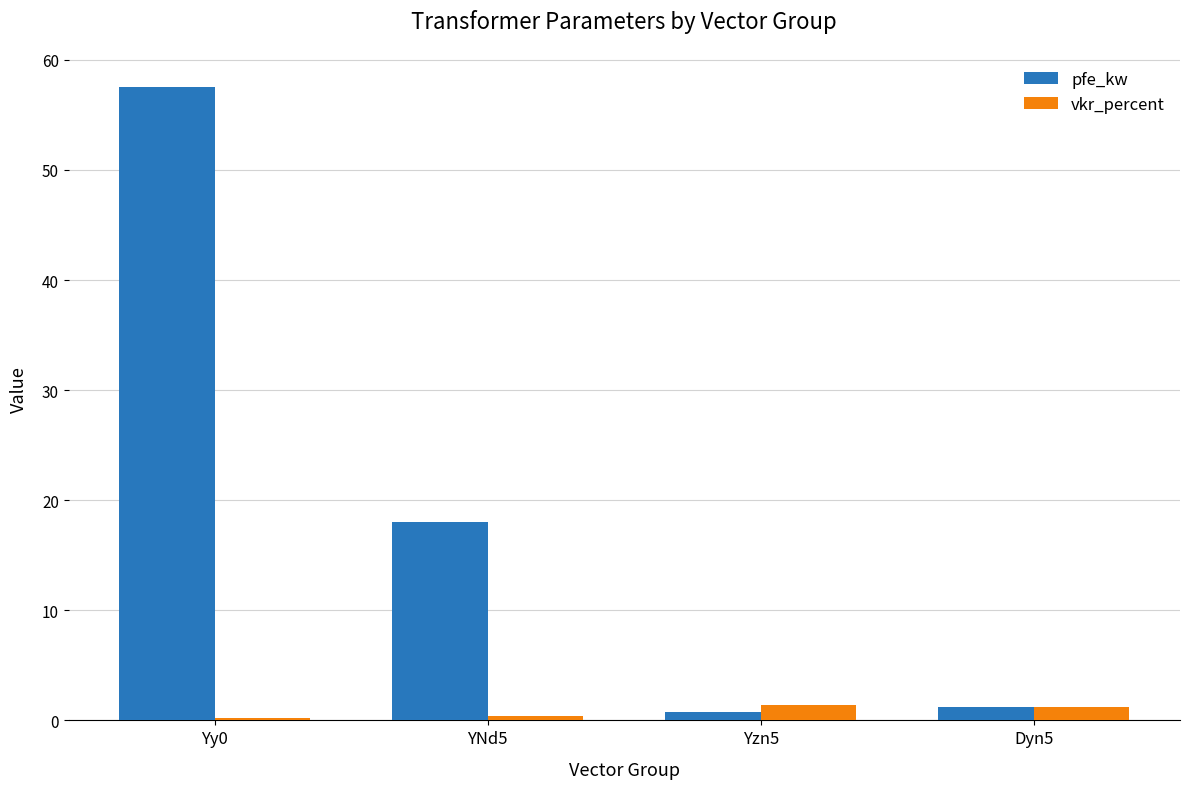

Which series has the largest range (max minus min)?

pfe_kw